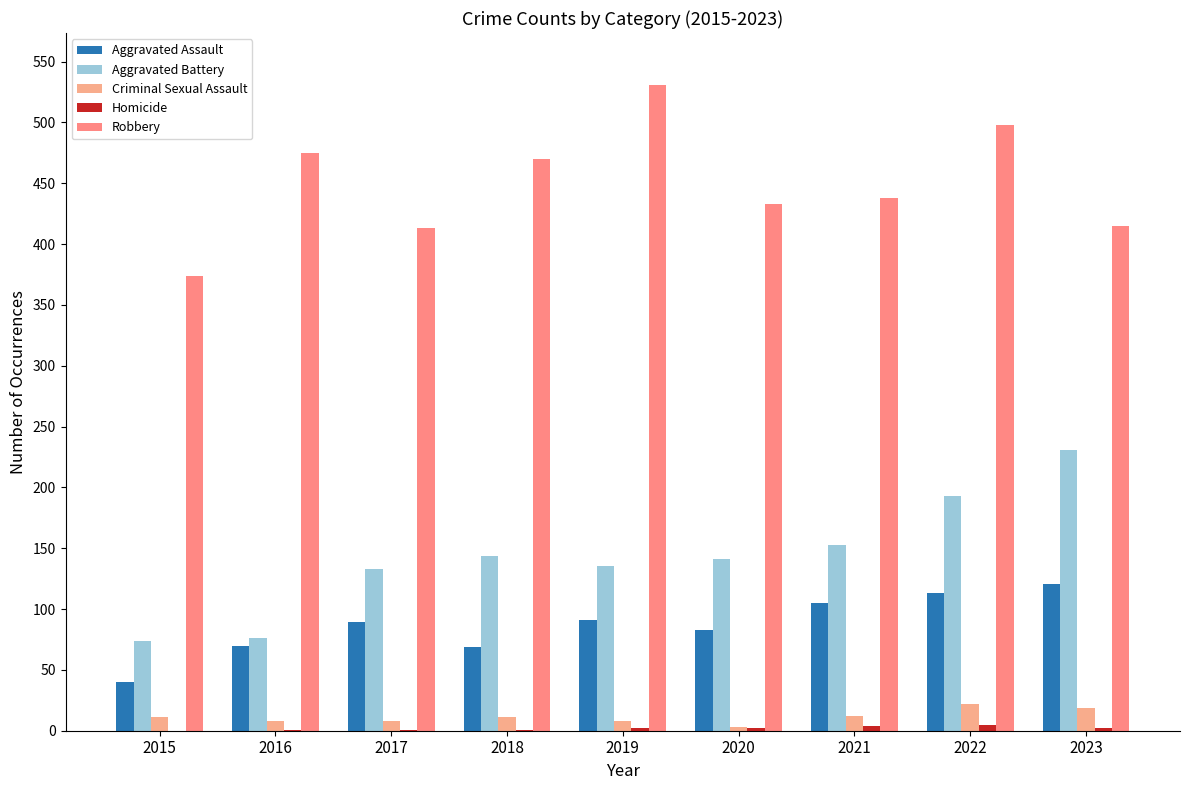

Are the bars grouped side by side (vs. stacked)?

Yes